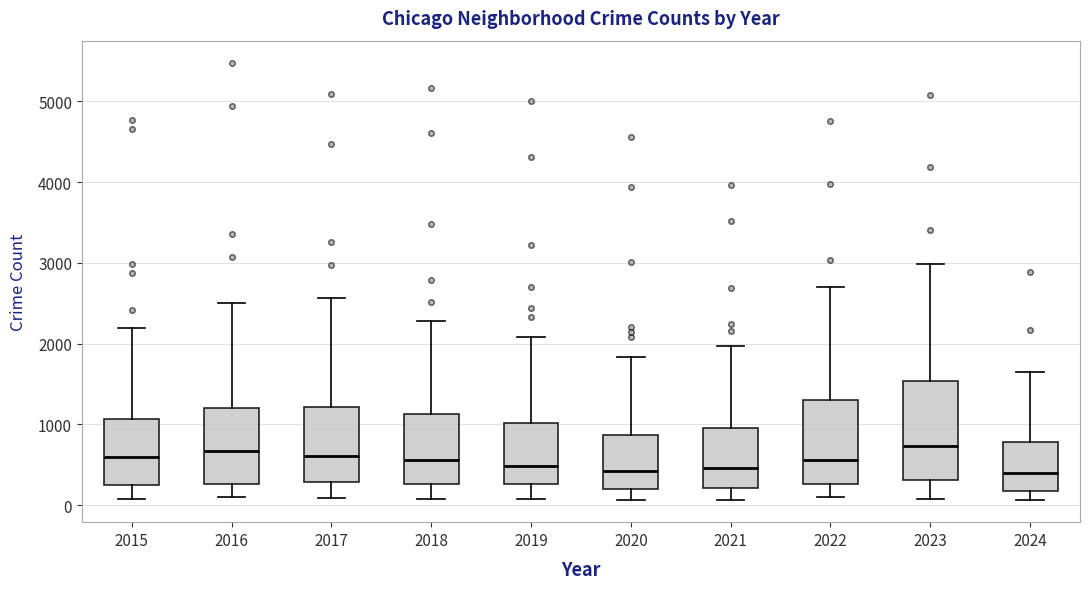

Reading left to right, read every box against the y-axis: the position of its median line, the range the box covers, and the ends of its whiskers. The values are not printed on the chart, so give them approximately, as read against the axis.

2015: median 600, box 300 to 1100, whiskers 100 to 2200
2016: median 700, box 300 to 1200, whiskers 100 to 2500
2017: median 600, box 300 to 1200, whiskers 100 to 2600
2018: median 600, box 300 to 1100, whiskers 100 to 2300
2019: median 500, box 300 to 1000, whiskers 100 to 2100
2020: median 400, box 200 to 900, whiskers 100 to 1800
2021: median 500, box 200 to 900, whiskers 100 to 2000
2022: median 600, box 300 to 1300, whiskers 100 to 2700
2023: median 700, box 300 to 1500, whiskers 100 to 3000
2024: median 400, box 200 to 800, whiskers 100 to 1600